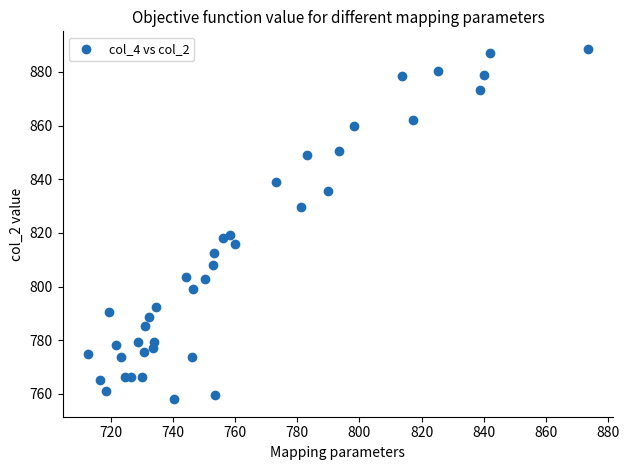

What is the range of X values (max minus min)?

161.3